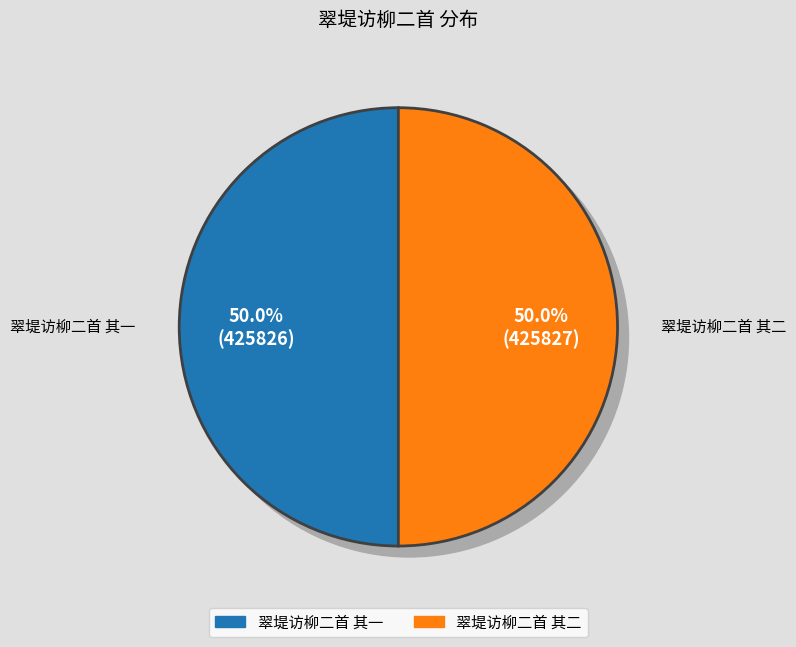

Count the number of slices in the pie.

2